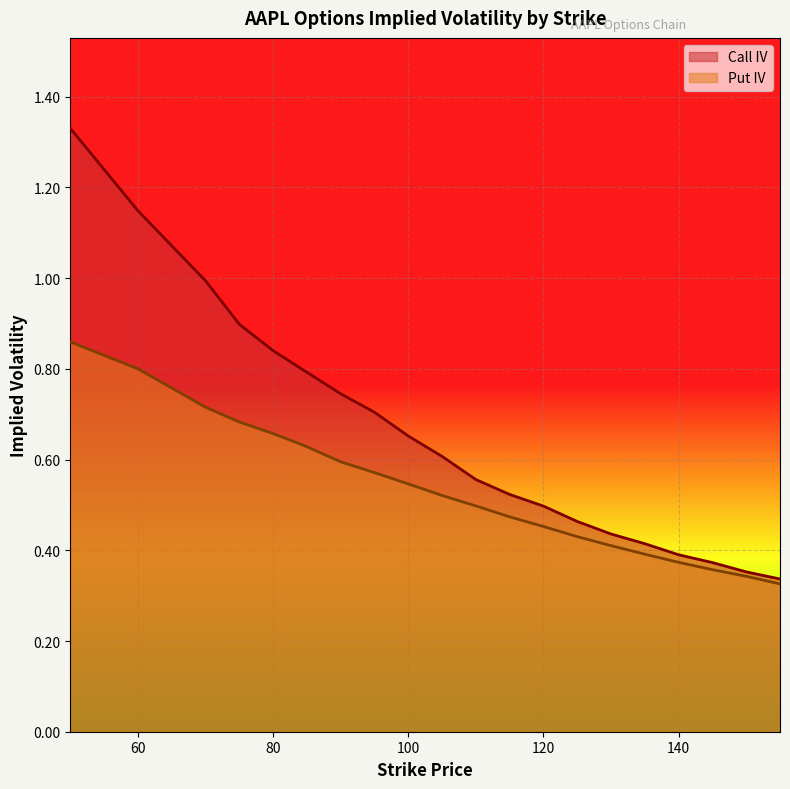

What is the minimum value shown in the chart?

0.3